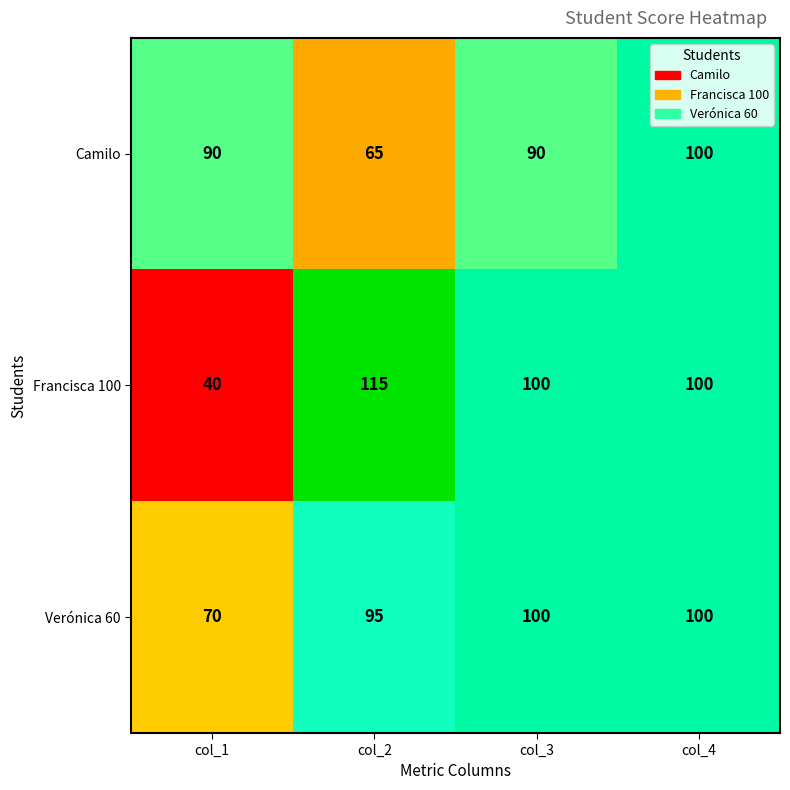

Reading right to left, transcribe all the data shown in this chart.

Camilo: 100	90	65	90
Francisca 100: 100	100	115	40
Verónica 60: 100	100	95	70